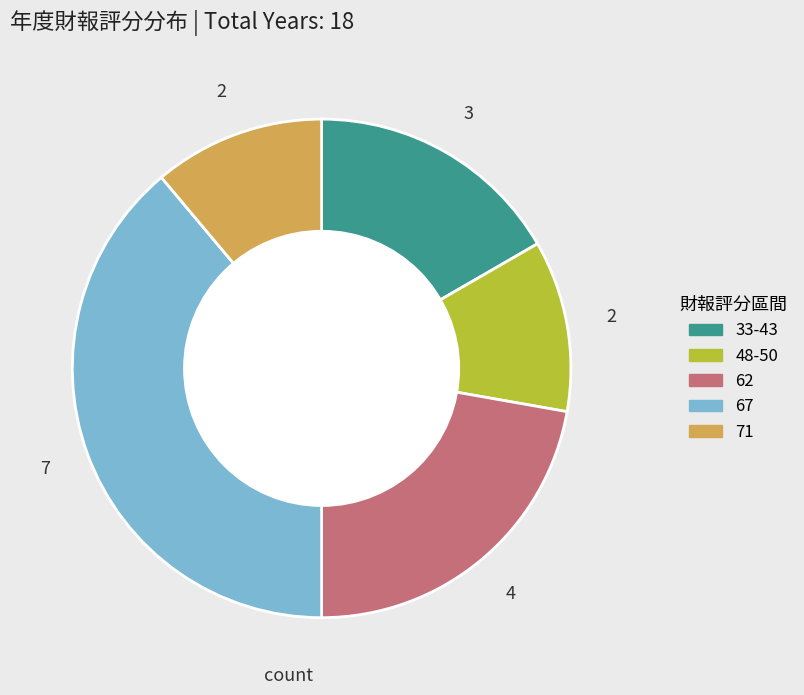

Is there a majority slice in this chart?

No